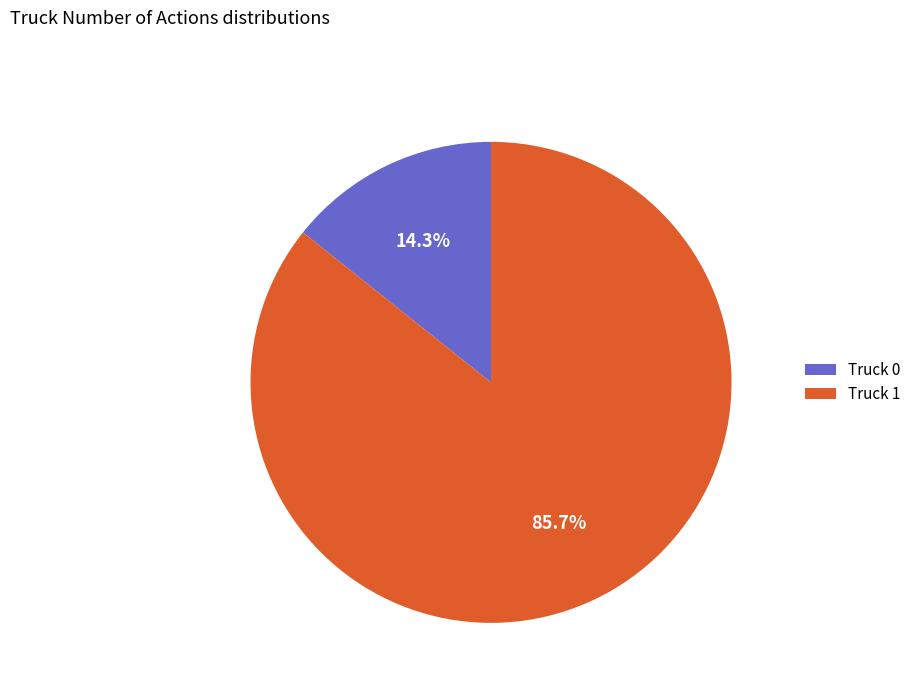

The Truck 0 slice represents 8% of the pie. True or false?

False